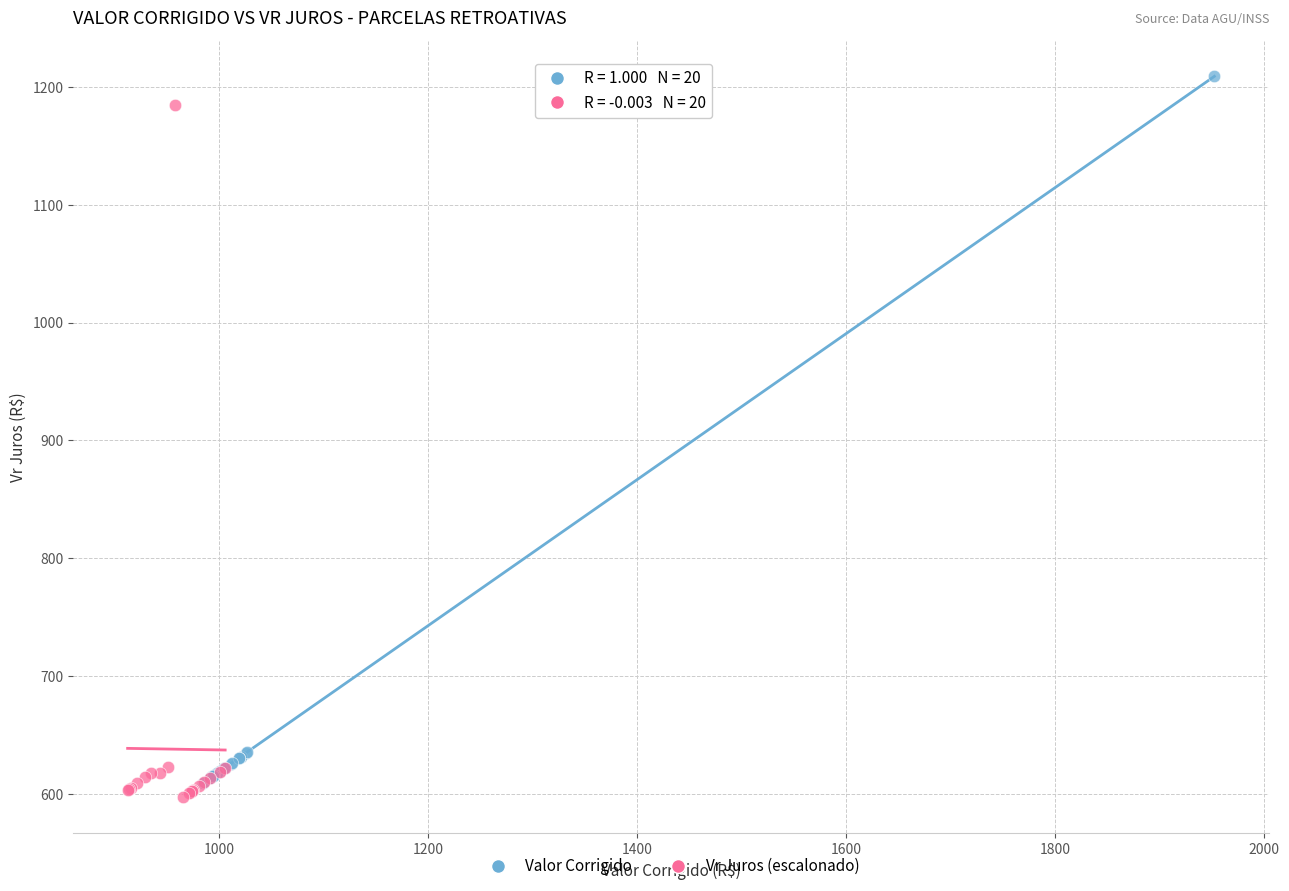

Which series has the widest spread of Y values?

Valor Corrigido